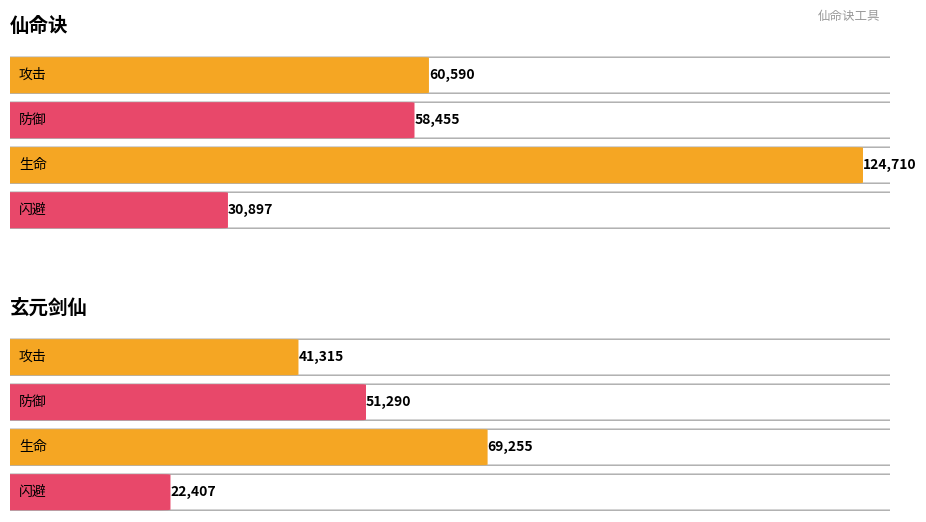

What are all the series names shown in the legend?

仙命诀, 玄元剑仙